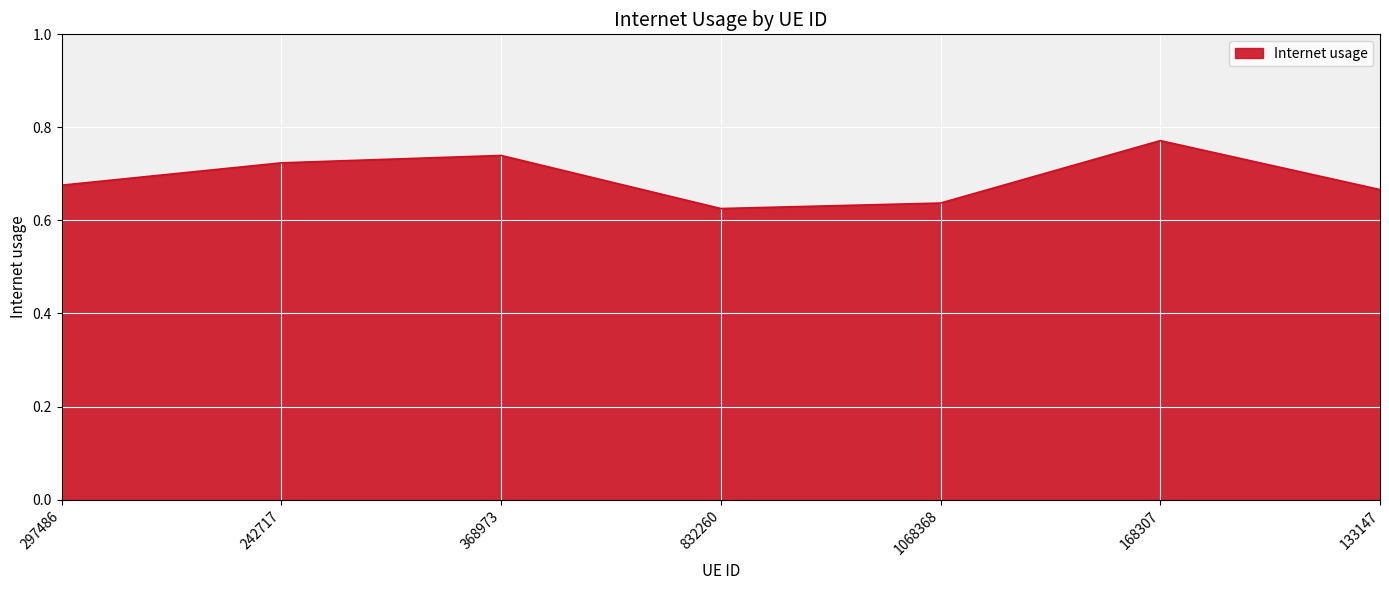

Which label corresponds to the largest value in the chart?

168307